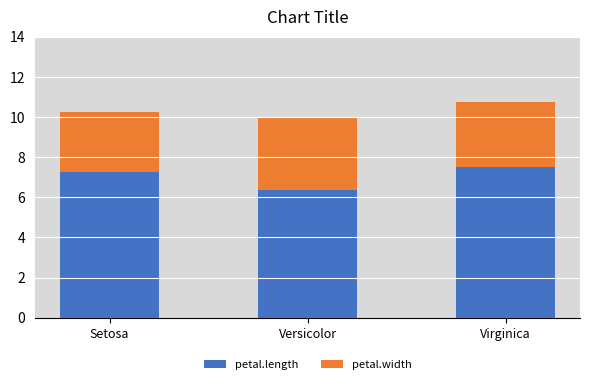

Are the bars grouped side by side (vs. stacked)?

No